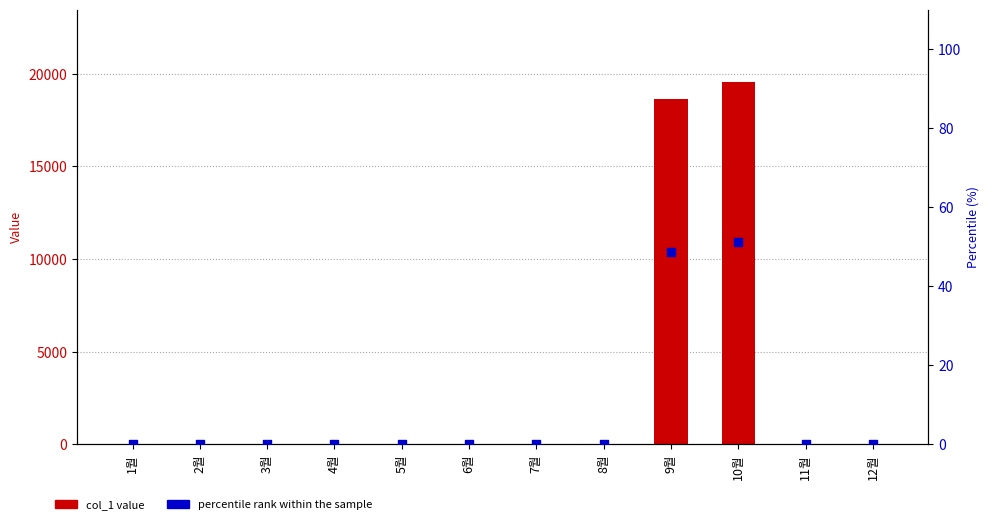

Which series contains the lowest Y value?

col_1